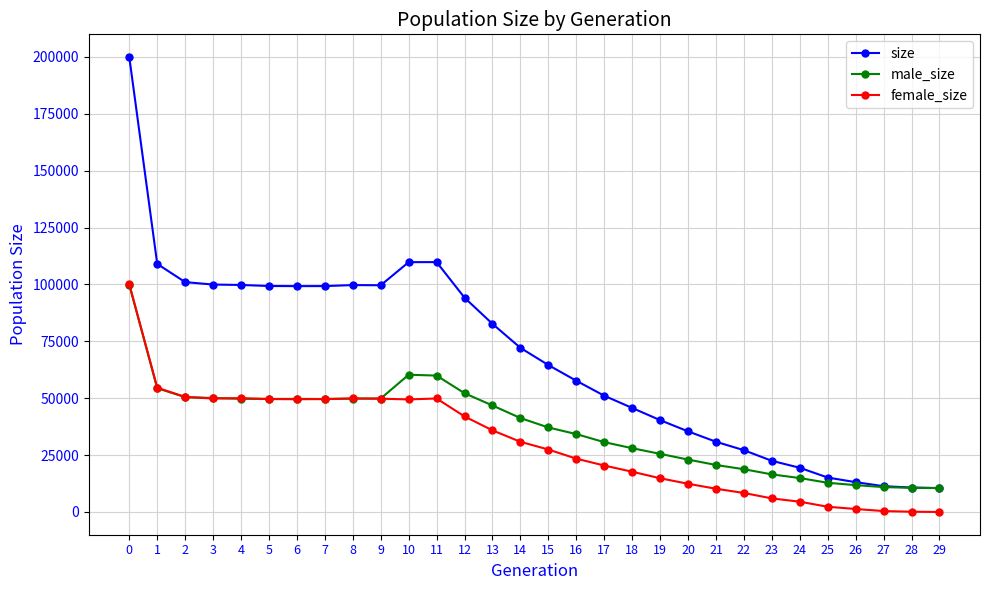

What is the difference between the maximum and second lowest values in the size series?

189175